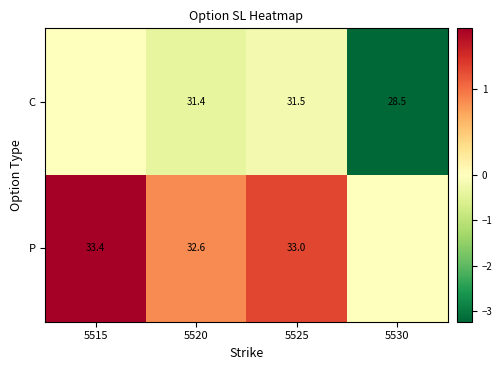

What is the difference between the P values at 5515 and 5520?

0.8